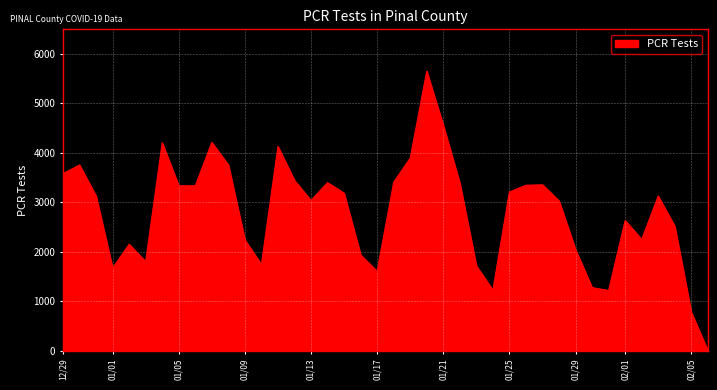

What is the greatest value displayed?

5649